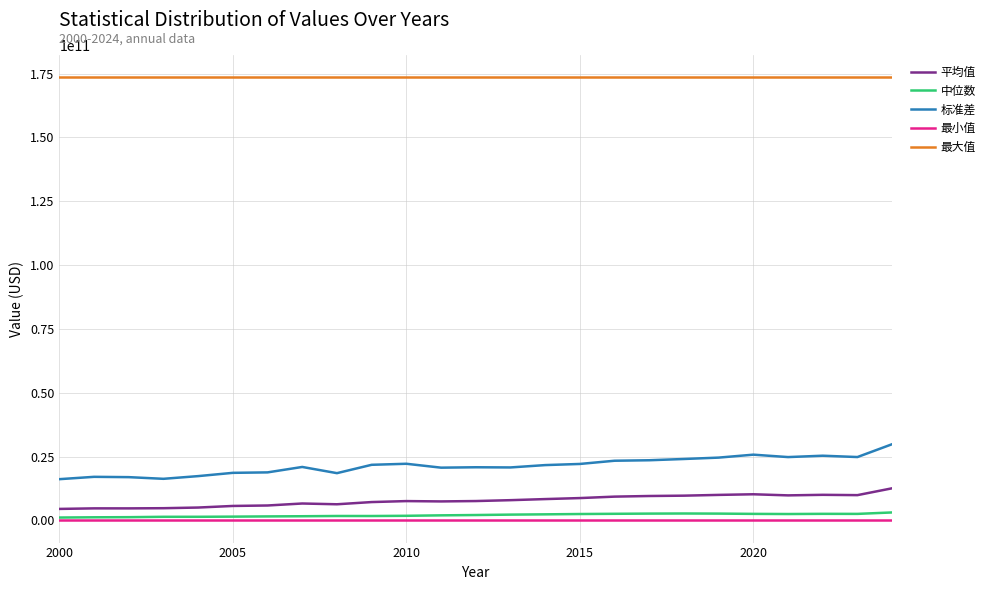

True or false: 最小值 and 平均值 cross at least once.

False